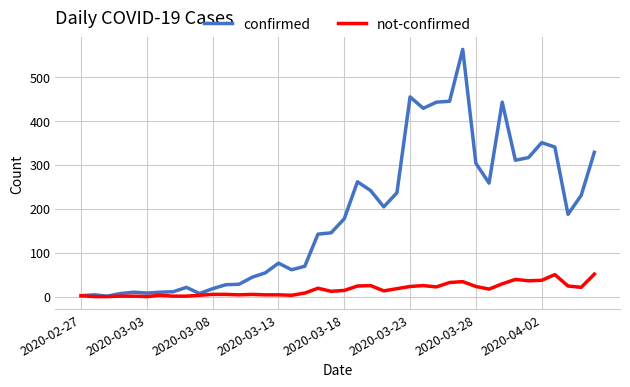

Which series has the widest spread of values?

confirmed